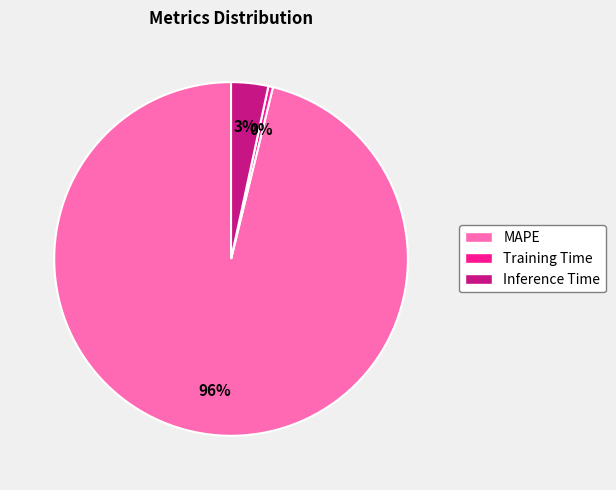

Count the number of slices in the pie.

3